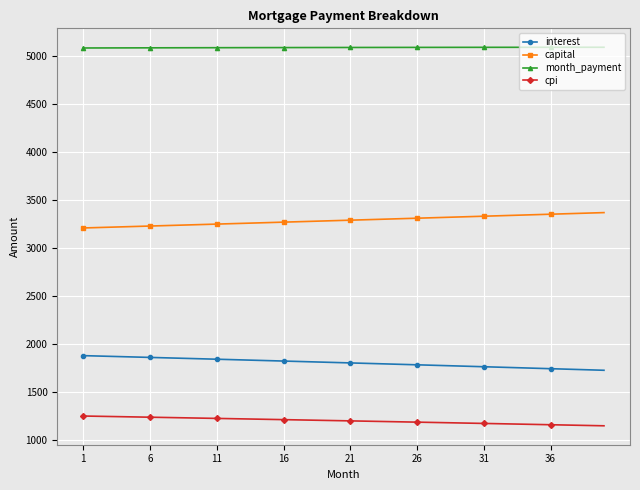

What are all the series names shown in the legend?

interest, capital, month_payment, cpi